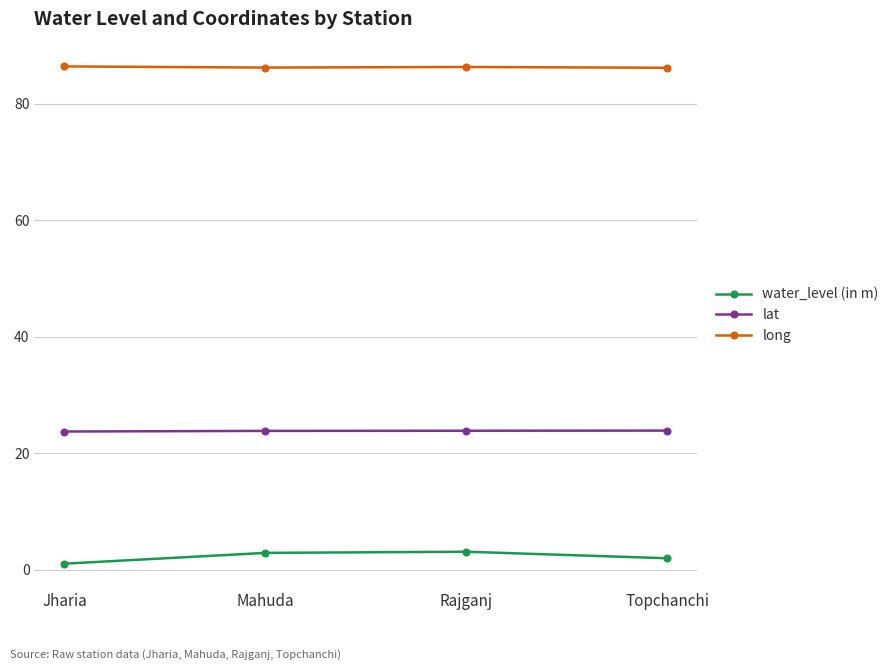

True or false: water_level (in m) has more than 0 interior local peaks.

True